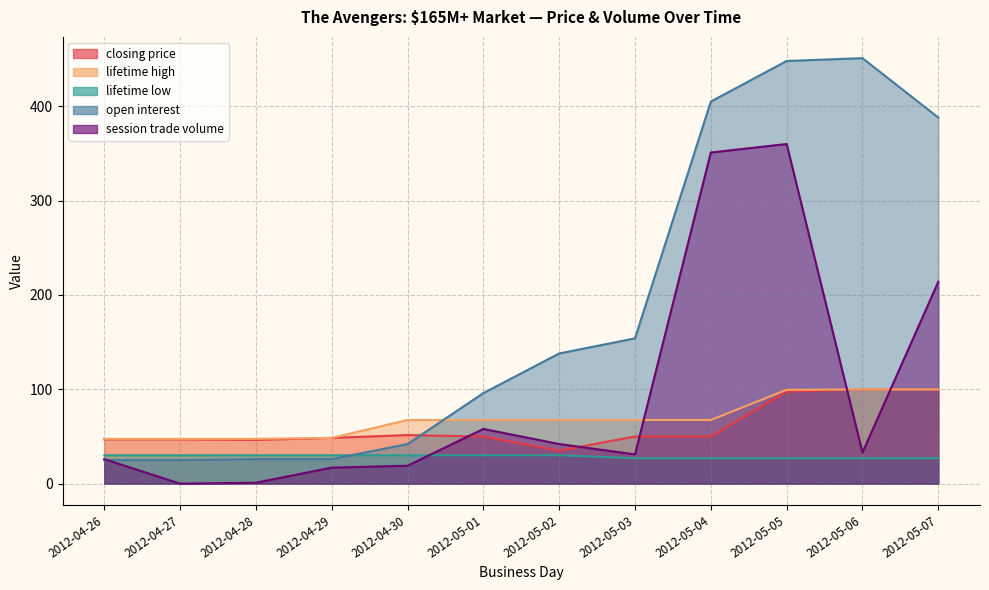

At how many categories does at least one series exceed 420?

2